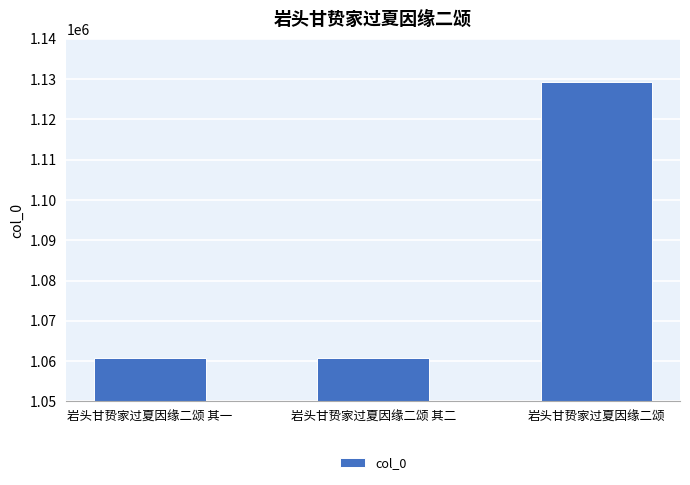

True or false: the data shows 1672377 at 岩头甘贽家过夏因缘二颂 其二.

False